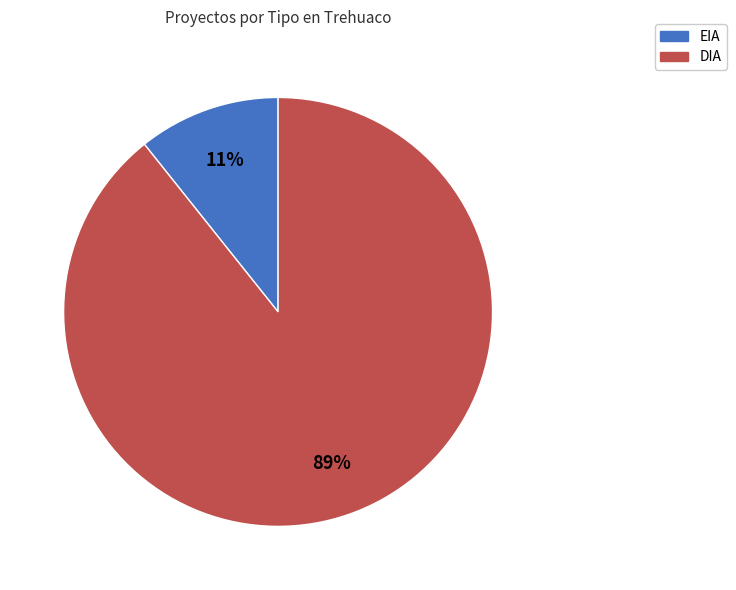

To the nearest percent, what is the combined percentage of EIA and DIA?

100%